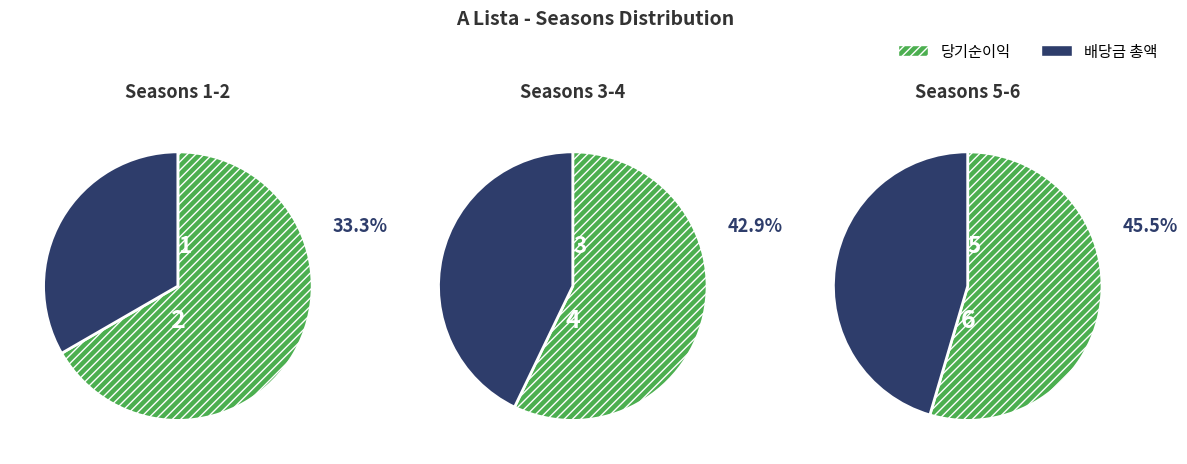

To the nearest percent, what portion does Season 3 represent?

14%